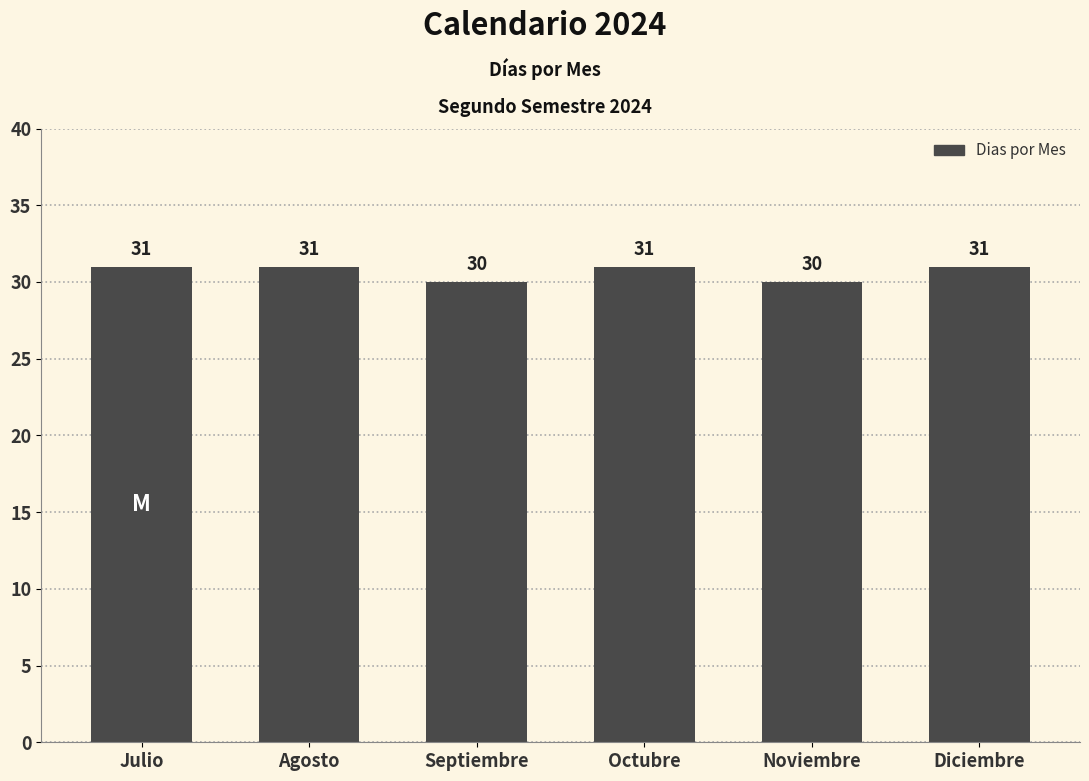

What value does the data have at Agosto?

31